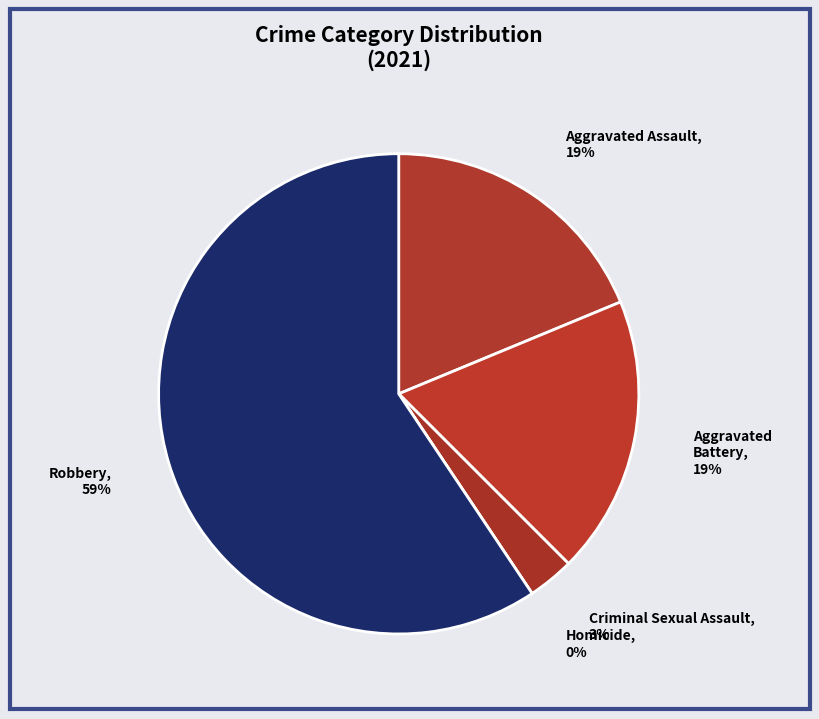

Which category has the smallest portion of the pie?

Homicide